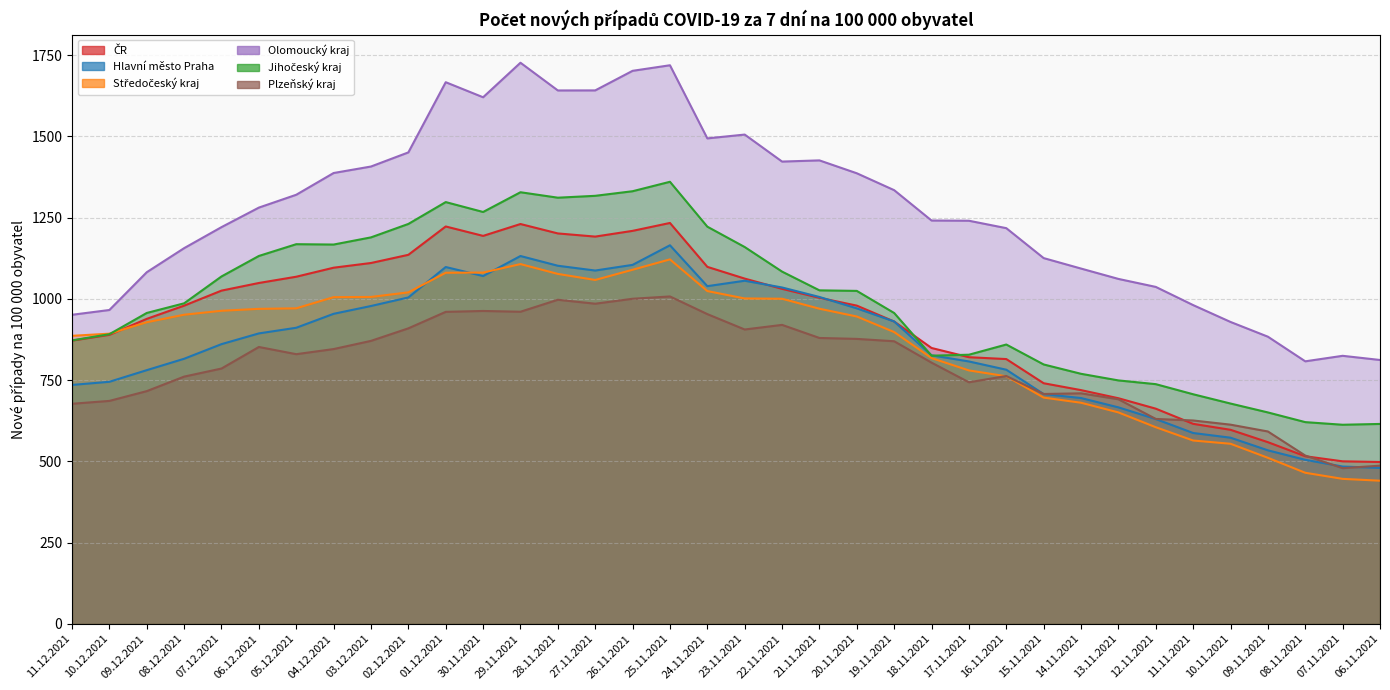

Which category has the lowest value across all series?

06.11.2021